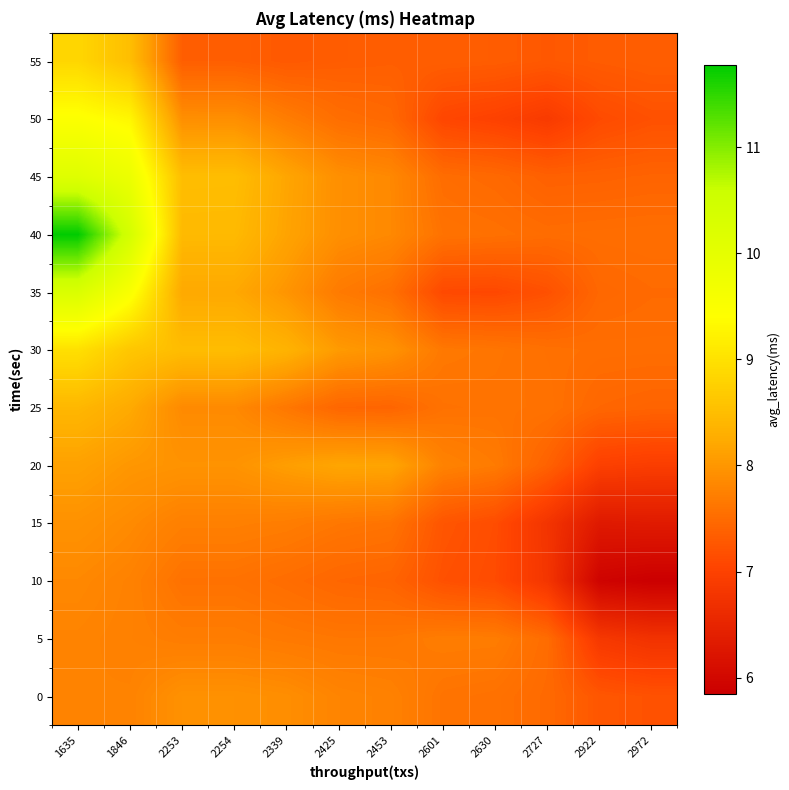

Reading left to right, list all the values displayed in this chart.

0: 1635=7.8	1846=7.8	2253=7.9	2254=7.9	2339=7.9	2425=7.8	2453=7.8	2601=7.6	2630=7.6	2727=7.5	2922=7.3	2972=7.2
5: 1635=7.8	1846=7.8	2253=7.7	2254=7.7	2339=7.7	2425=7.6	2453=7.6	2601=7.7	2630=7.7	2727=7.5	2922=6.8	2972=6.7
10: 1635=7.8	1846=7.8	2253=7.6	2254=7.6	2339=7.5	2425=7.4	2453=7.4	2601=7.2	2630=7.1	2727=6.8	2922=5.9	2972=5.8
15: 1635=7.9	1846=7.9	2253=7.7	2254=7.7	2339=7.7	2425=7.6	2453=7.6	2601=7.2	2630=7.1	2727=6.8	2922=6.3	2972=6.3
20: 1635=8.1	1846=8.0	2253=8.0	2254=8.0	2339=8.1	2425=8.2	2453=8.2	2601=7.8	2630=7.7	2727=7.4	2922=7.0	2972=6.9
25: 1635=8.4	1846=8.2	2253=7.9	2254=7.8	2339=7.6	2425=7.4	2453=7.4	2601=7.6	2630=7.6	2727=7.6	2922=7.4	2972=7.4
30: 1635=9.0	1846=8.6	2253=8.5	2254=8.5	2339=8.4	2425=8.0	2453=8.0	2601=7.7	2630=7.6	2727=7.6	2922=7.5	2972=7.5
35: 1635=10.3	1846=9.5	2253=8.2	2254=8.2	2339=8.0	2425=7.7	2453=7.6	2601=7.1	2630=7.1	2727=7.2	2922=7.5	2972=7.5
40: 1635=11.8	1846=10.4	2253=8.4	2254=8.4	2339=8.2	2425=7.9	2453=7.8	2601=7.6	2630=7.6	2727=7.5	2922=7.5	2972=7.5
45: 1635=10.2	1846=9.8	2253=8.5	2254=8.5	2339=8.2	2425=7.9	2453=7.8	2601=7.5	2630=7.5	2727=7.4	2922=7.4	2972=7.4
50: 1635=9.5	1846=9.3	2253=7.9	2254=7.9	2339=7.7	2425=7.5	2453=7.5	2601=7.1	2630=7.0	2727=6.9	2922=7.1	2972=7.2
55: 1635=8.9	1846=8.5	2253=7.4	2254=7.4	2339=7.3	2425=7.3	2453=7.3	2601=7.3	2630=7.3	2727=7.3	2922=7.3	2972=7.3